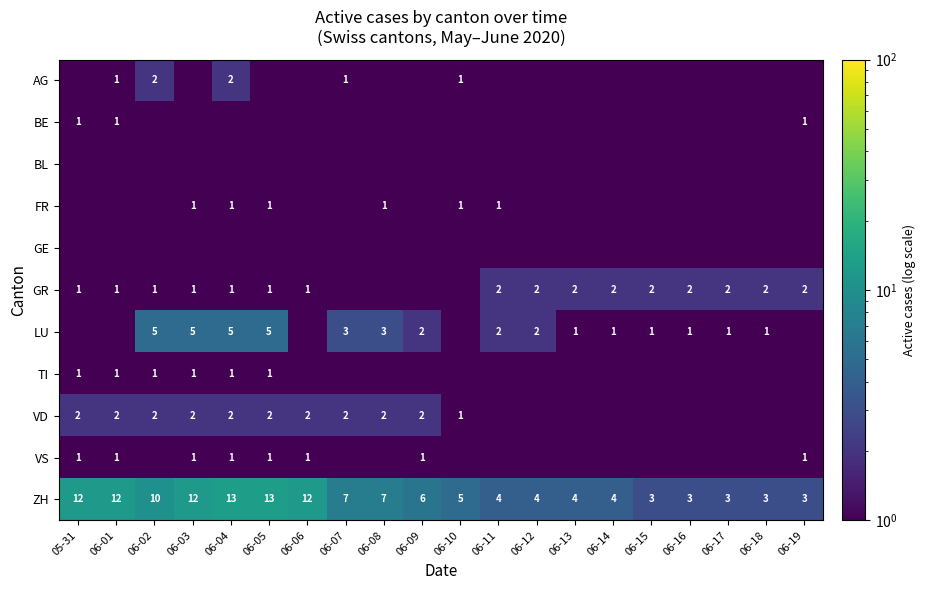

Is it true that LU equals 7.0 at 06-03?

False